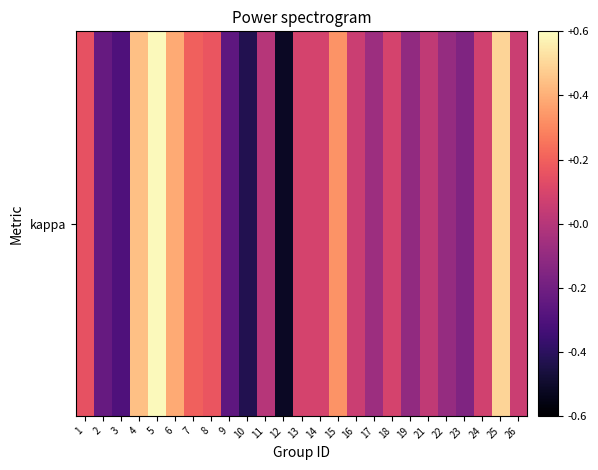

What is the difference between the second highest and minimum values?

1.0